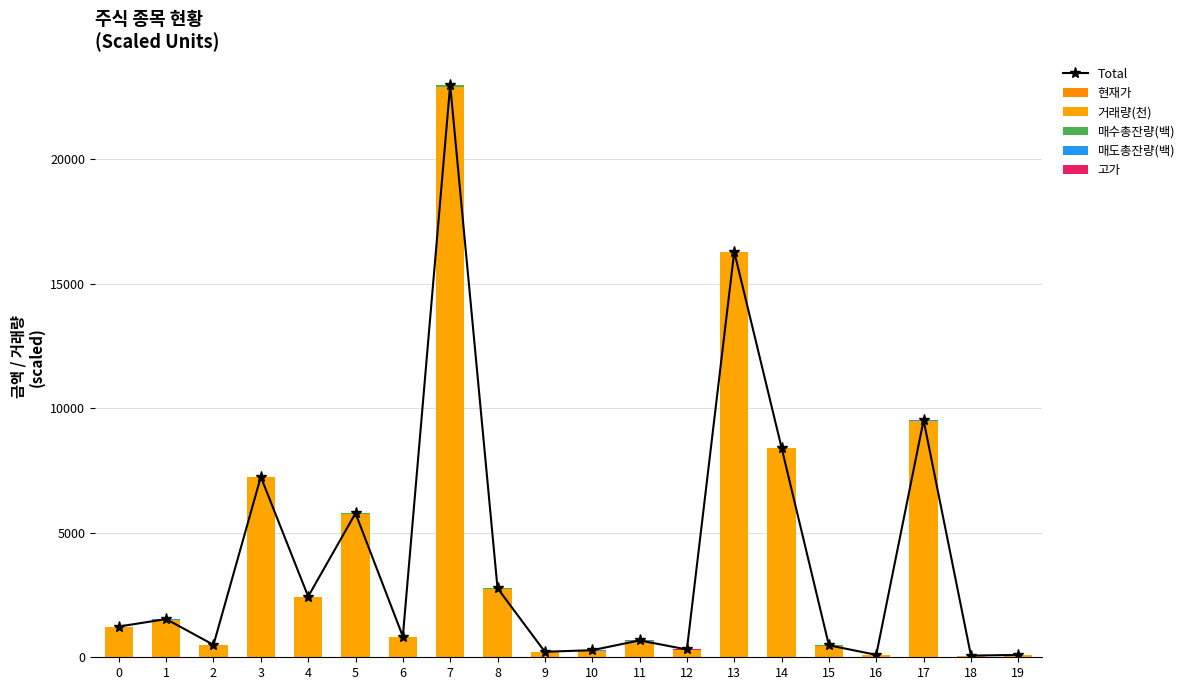

True or false: Total has a value of 67.7 at 18.

True